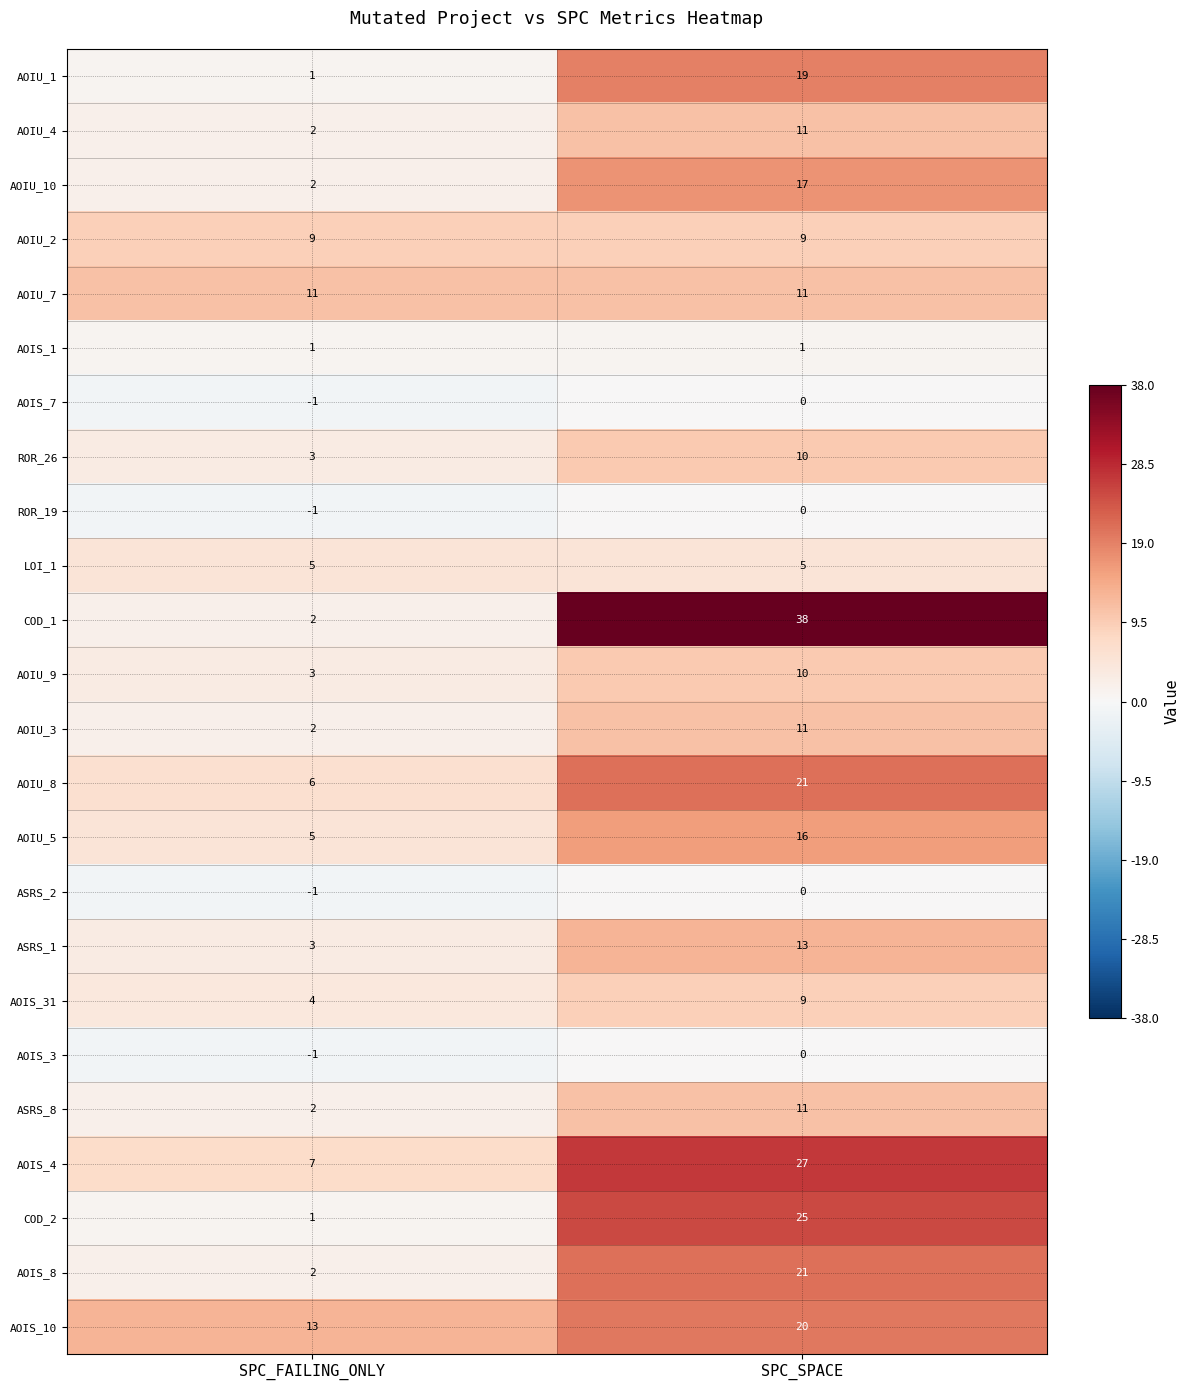

Is it true that LOI_1 equals 5 at SPC_SPACE?

True